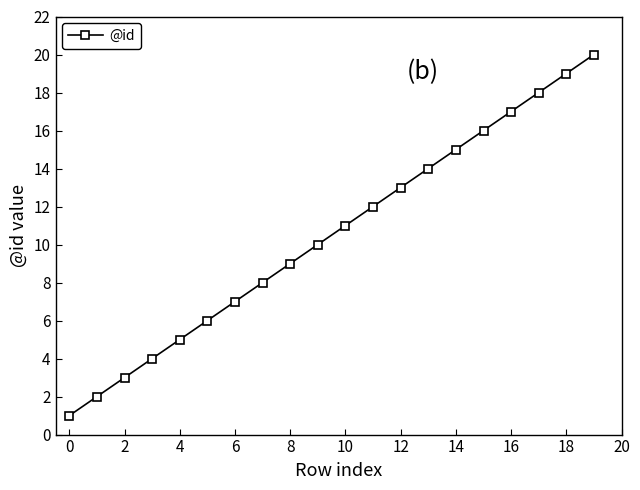

What is the maximum value shown in the chart?

20